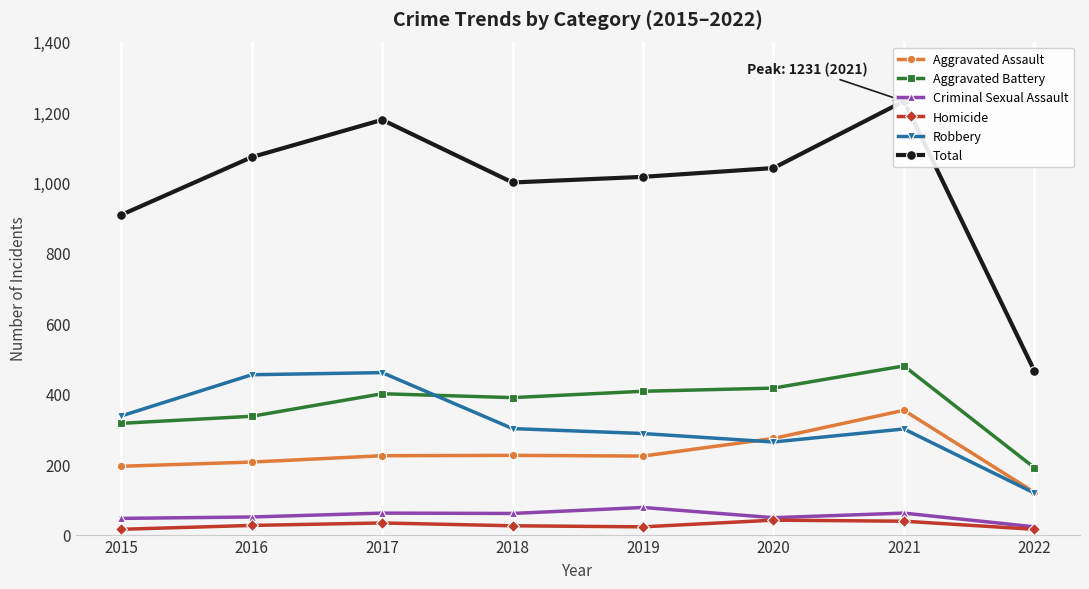

Count the number of categories in the chart.

8